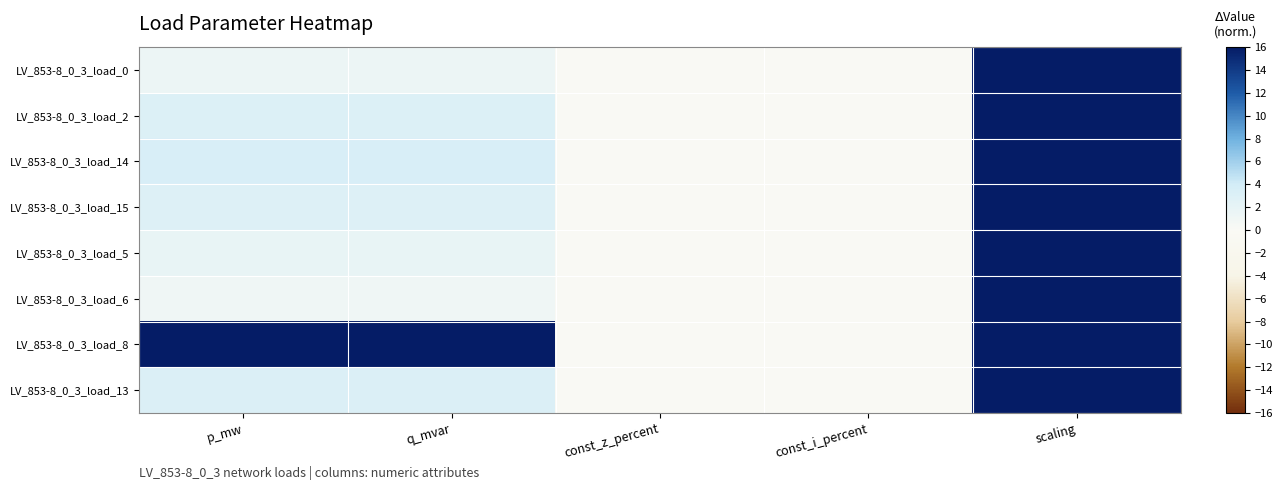

Which series has the largest total across all categories?

LV_853-8_0_3_load_8